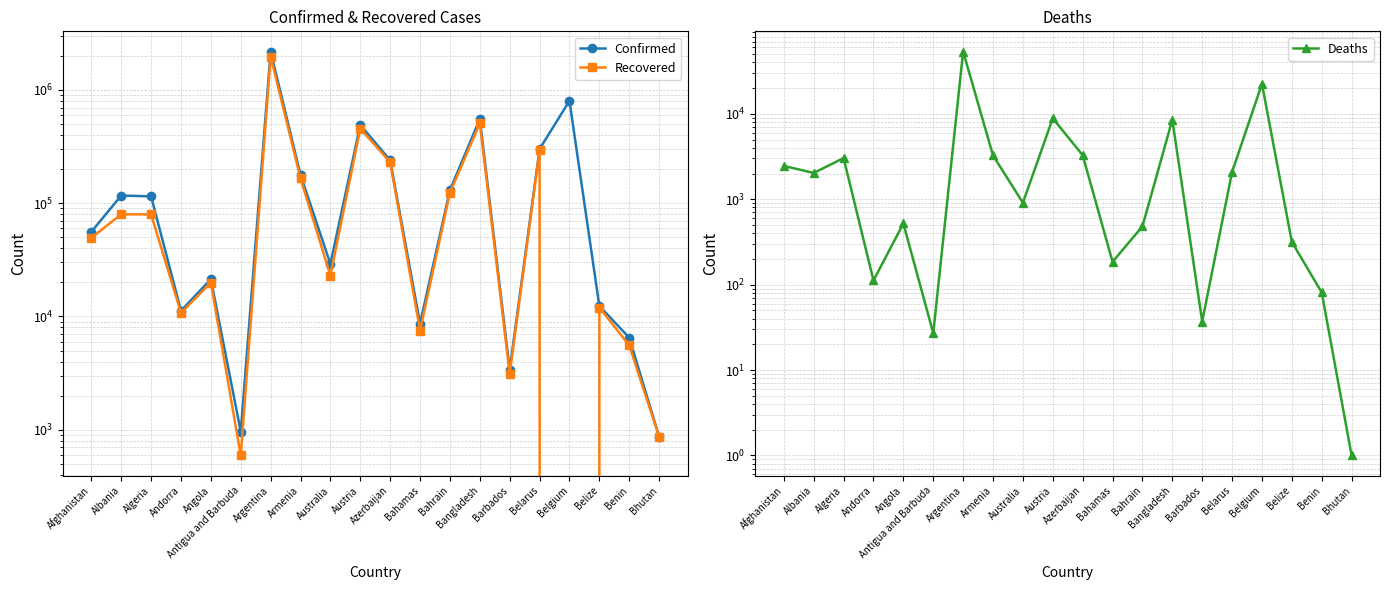

True or false: Recovered has more than 2 points higher than both neighbors.

True